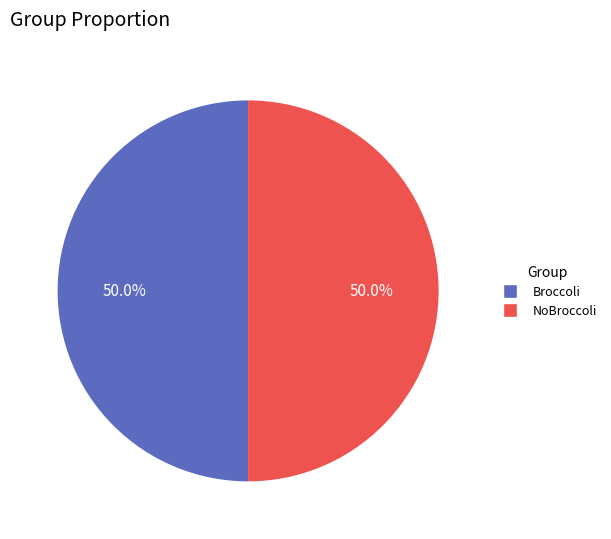

What is the total percentage of NoBroccoli and Broccoli?

100.0%